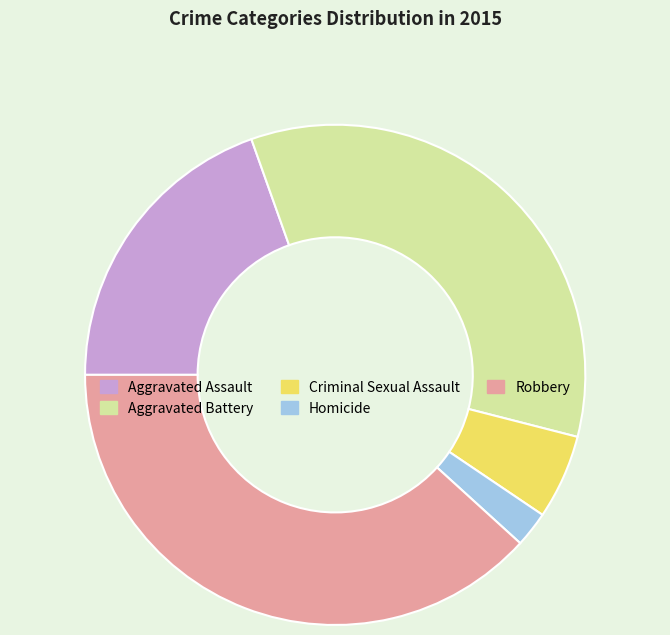

True or false: Aggravated Battery accounts for 26% of the total.

False